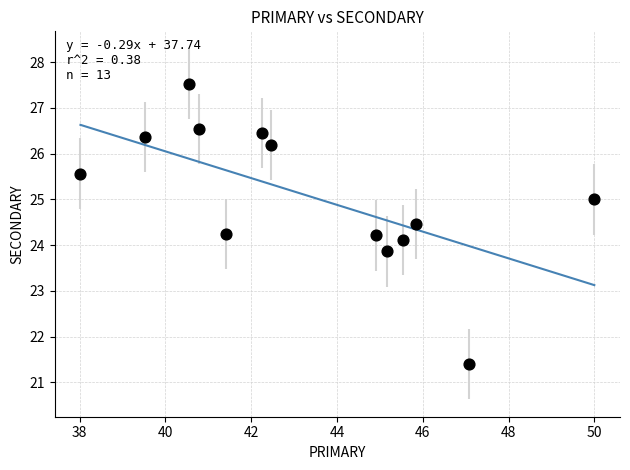

What is the range of Y values (max minus min)?

6.1